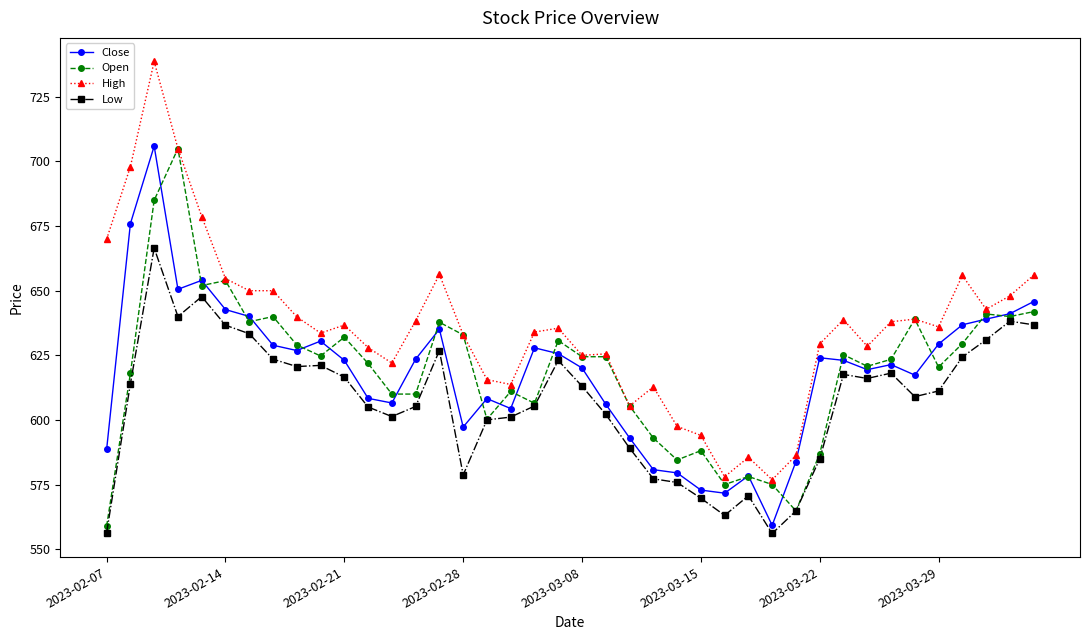

What is the maximum value shown in the chart?

738.7